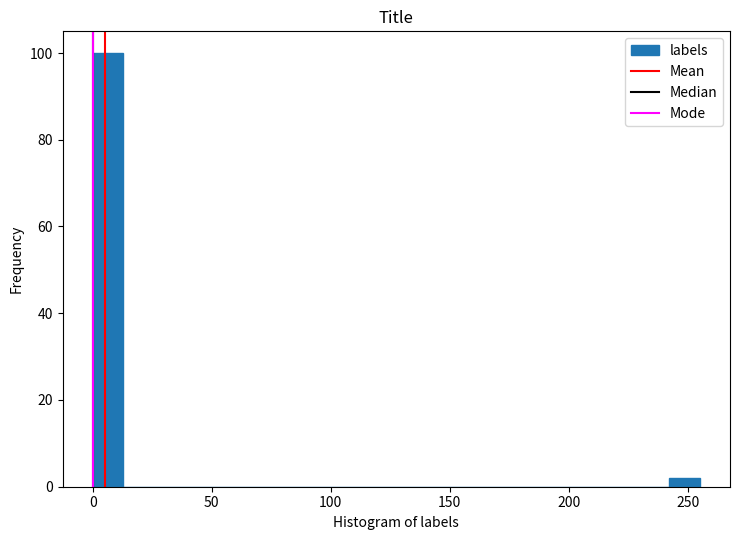

Around what value on the x-axis is the tallest bar? Give the approximate position of its centre, as read against the axis.

5